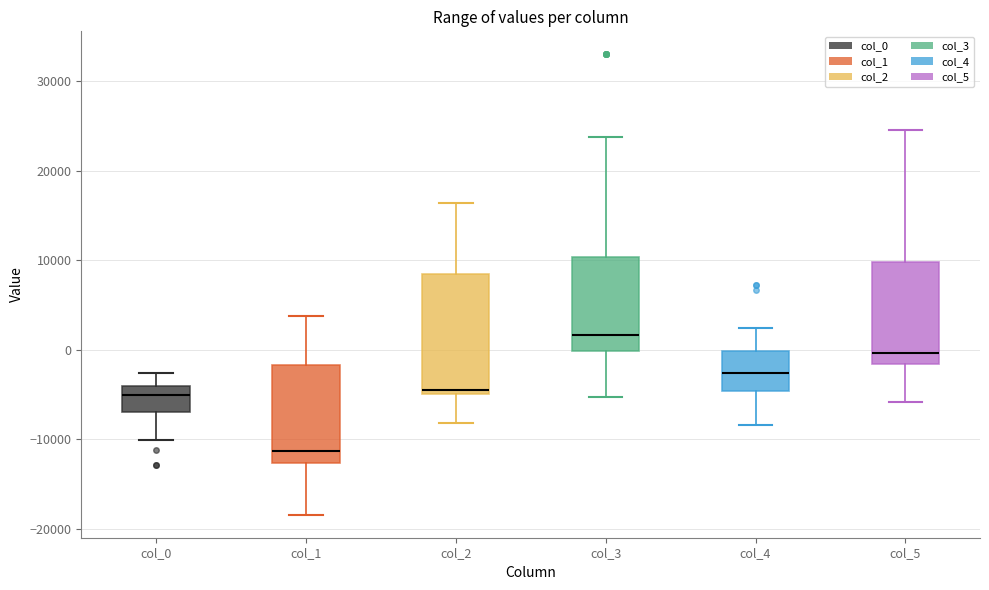

Which box is the tallest, from its lower edge to its upper edge?

col_2